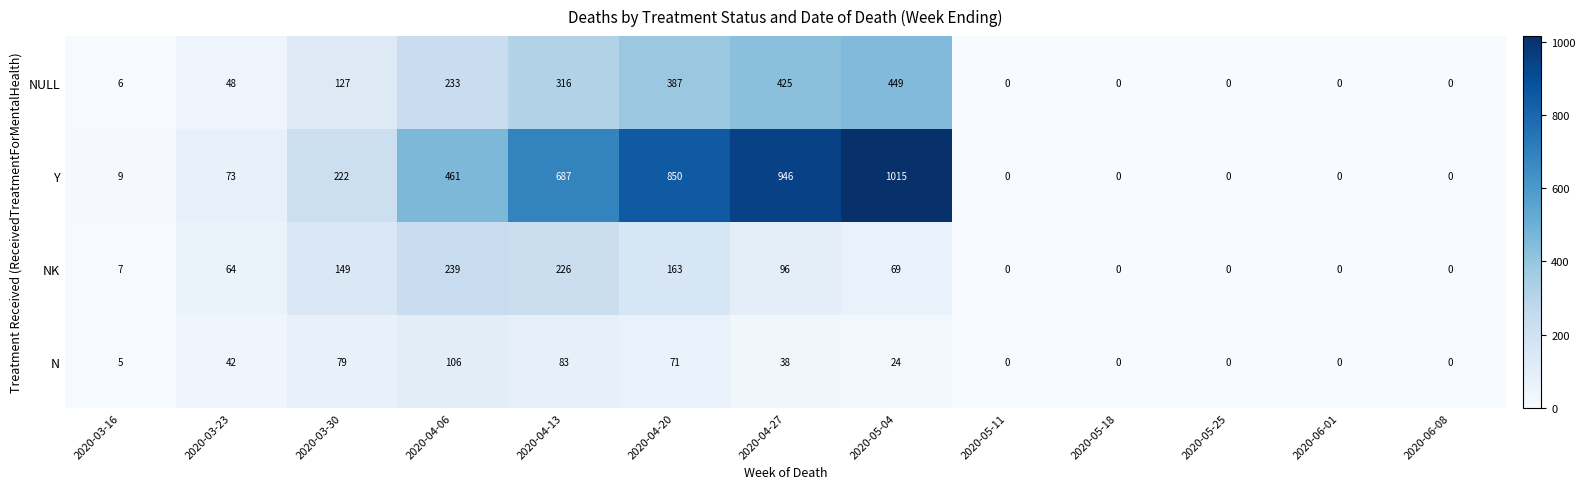

Rank the series at 2020-04-13 from lowest to highest value.

N, NK, NULL, Y